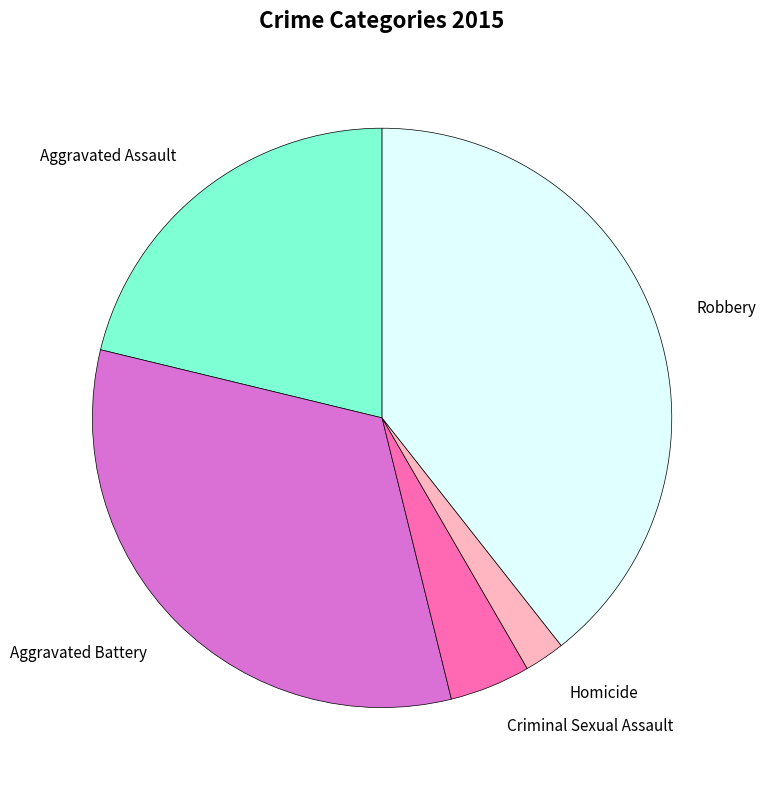

Combined, do Homicide and Criminal Sexual Assault account for over 50%?

No